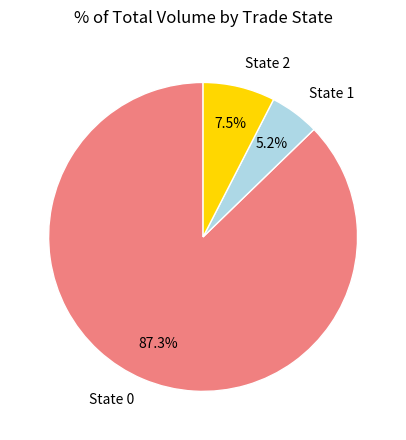

Which category has the smallest portion of the pie?

State 1